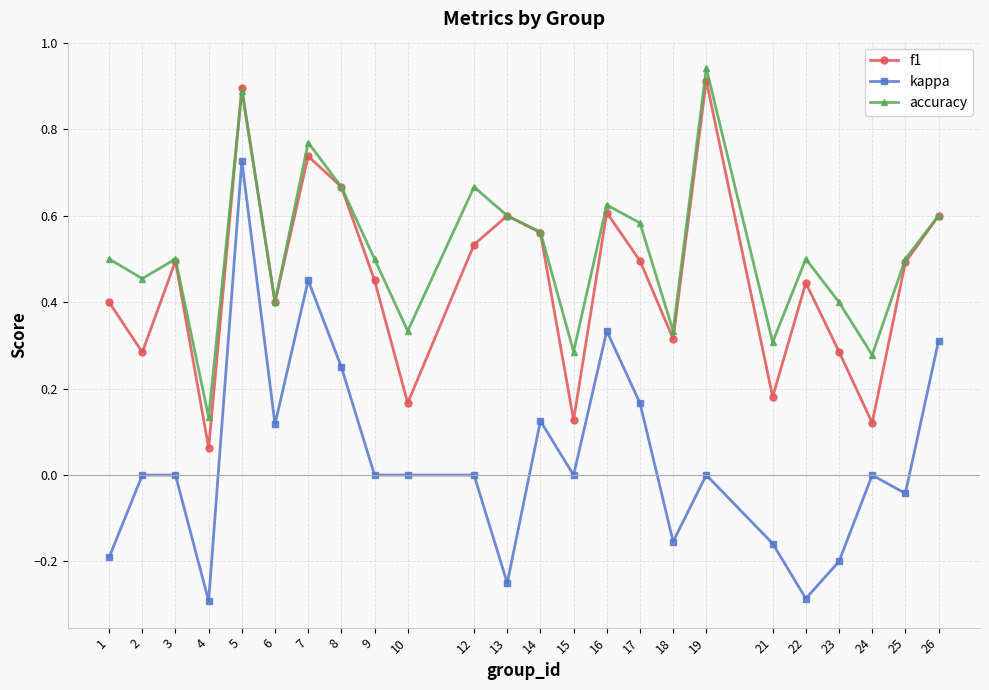

The value of accuracy at 2 is 0.5. True or false?

True